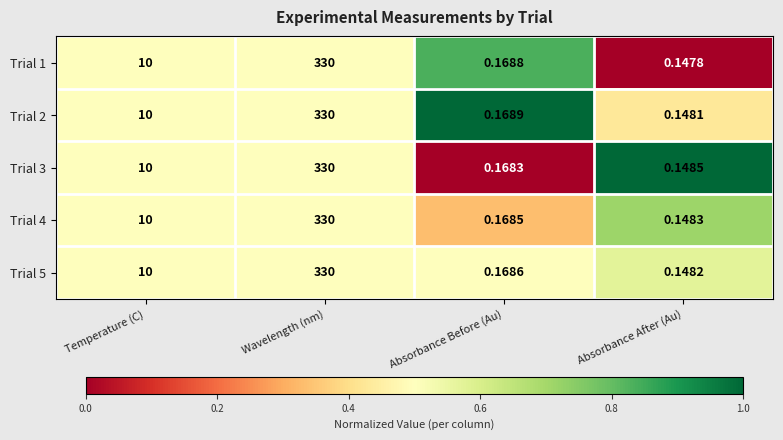

Between Wavelength (nm) and Absorbance After (Au), which series saw the biggest shift?

Trial 1